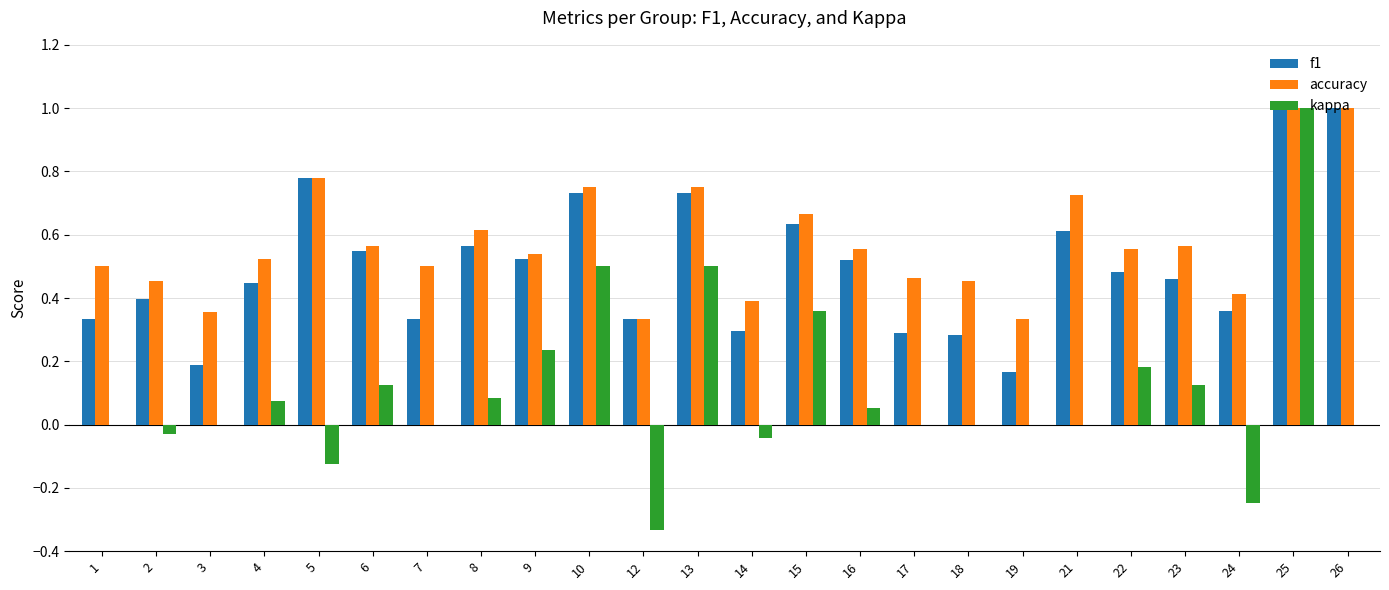

Is the value of kappa at 10 greater than the value of accuracy at 24?

Yes